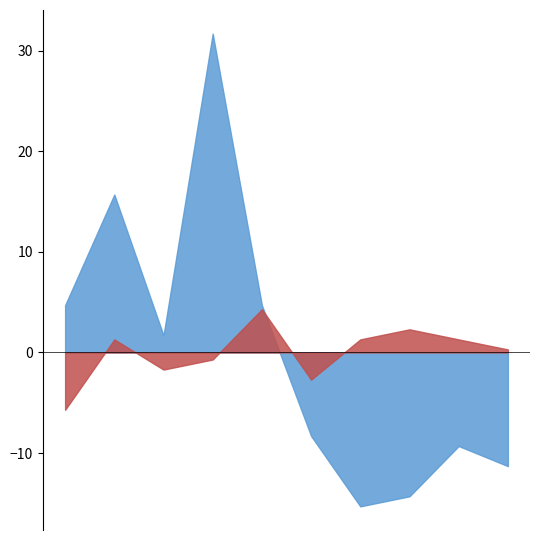

Which series has the widest spread of values?

Theft